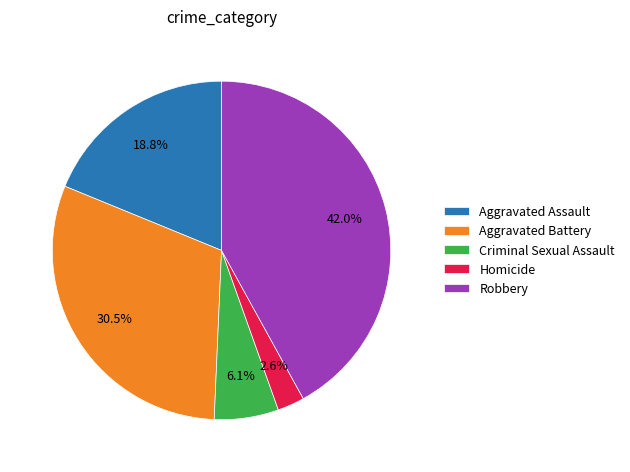

To the nearest percent, what is the difference between the largest and smallest slice percentages?

39%